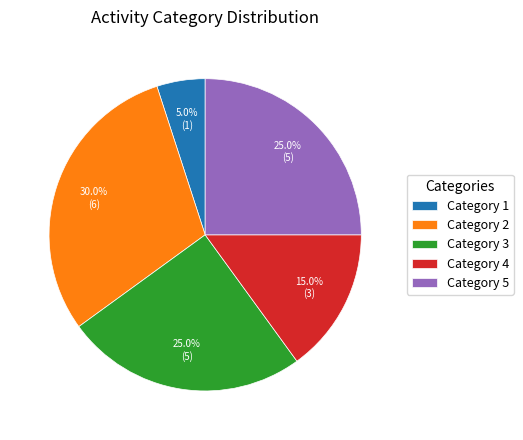

Between Category 5 and Category 2, which is larger?

Category 2